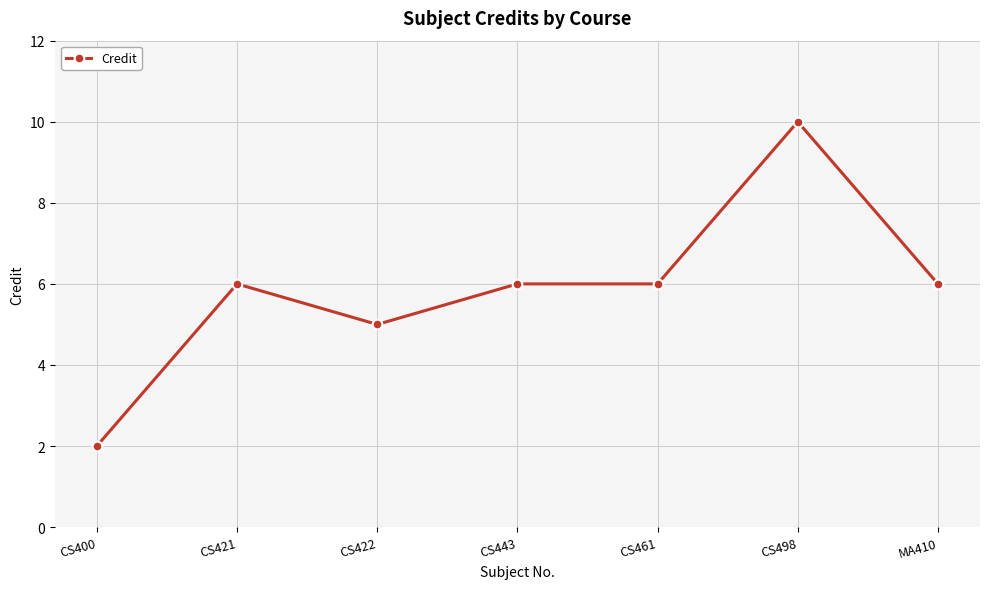

The chart shows a value of 10 at CS498. True or false?

True